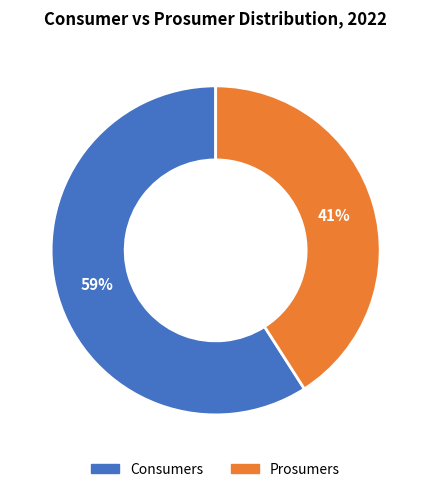

What is the largest slice in the pie chart?

Consumers